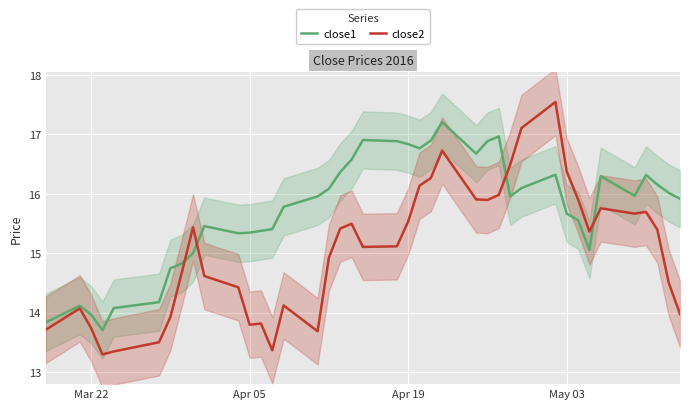

What are all the series names shown in the legend?

close1, close2